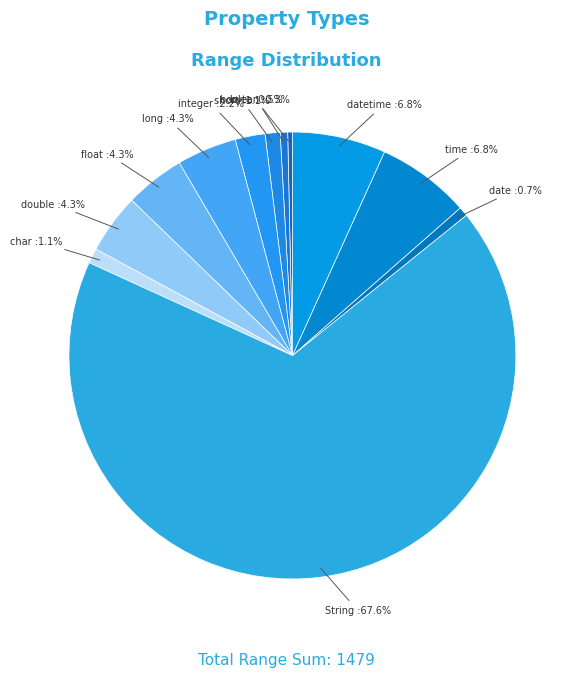

How many slices are in this pie chart?

12